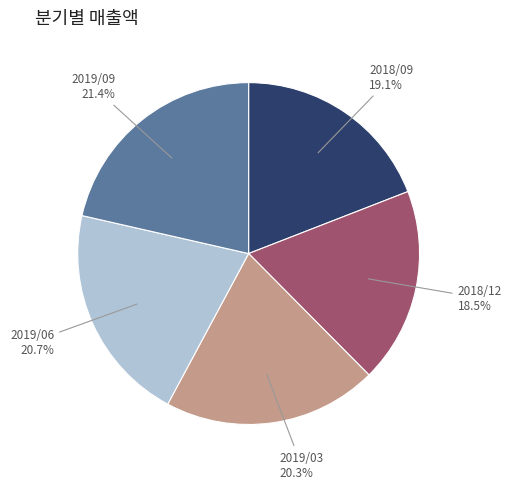

What is the largest slice in the pie chart?

2019/09